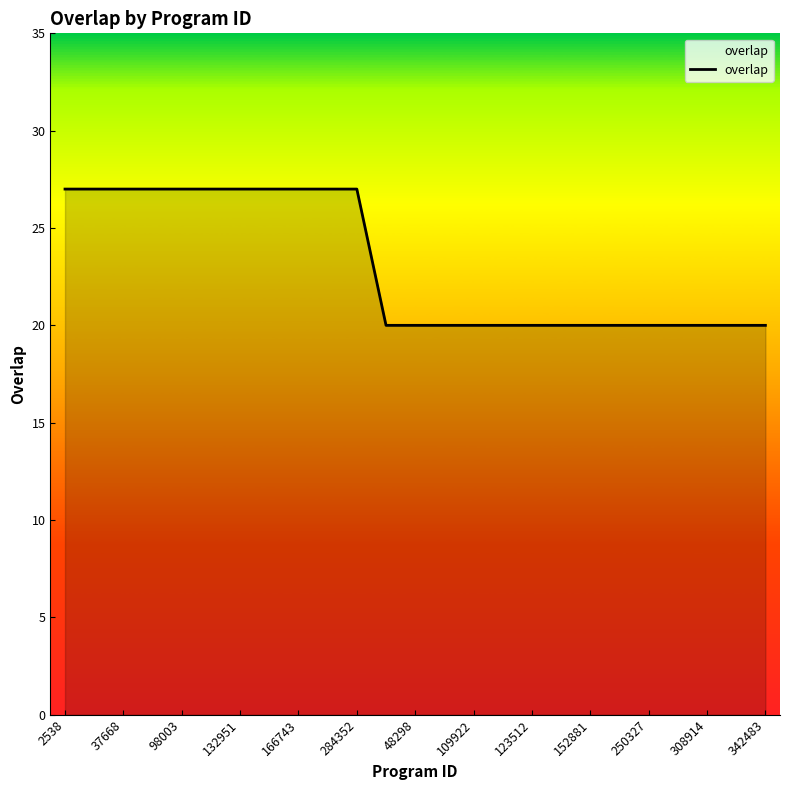

What is the difference between the maximum and minimum values?

7